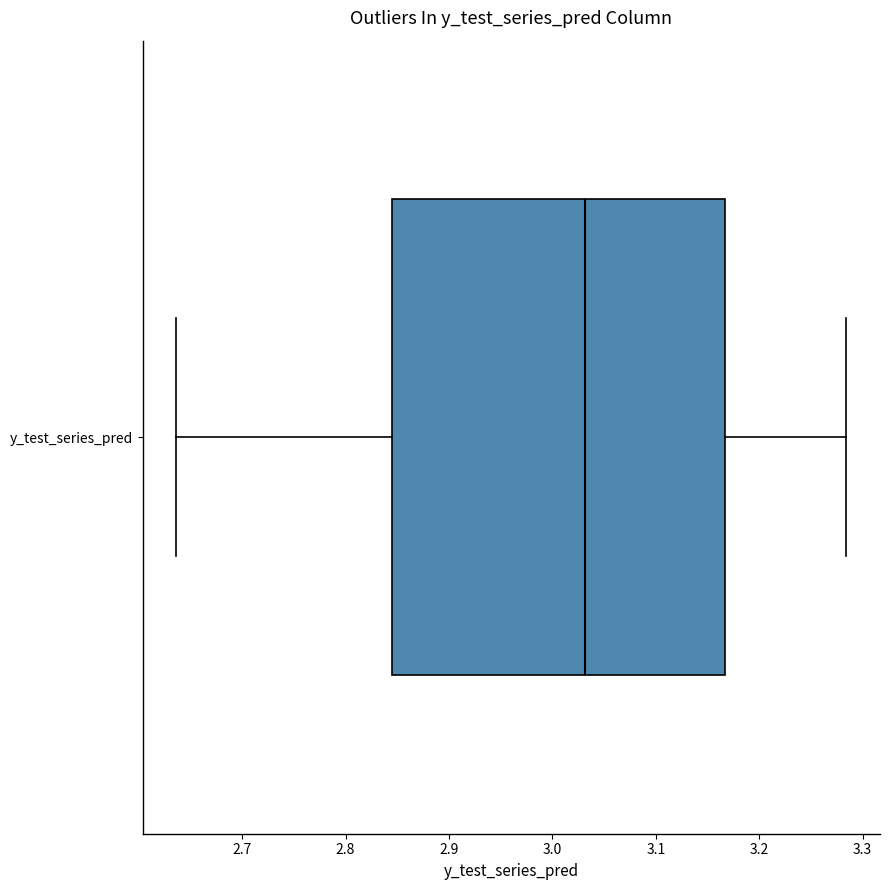

Read this box plot against the x-axis: the position of the median line, the range covered by the box, and the ends of both whiskers. The values are not printed on the chart, so give them approximately, as read against the axis.

median 3.03, box 2.84 to 3.17, whiskers 2.64 to 3.28